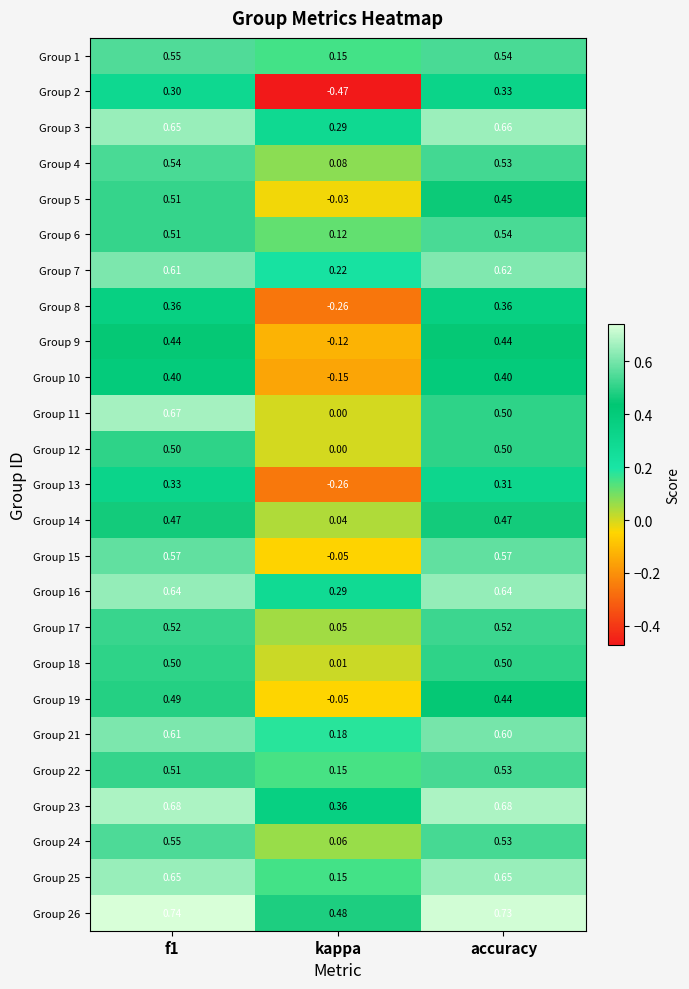

Which series has the largest range (max minus min)?

Group 2